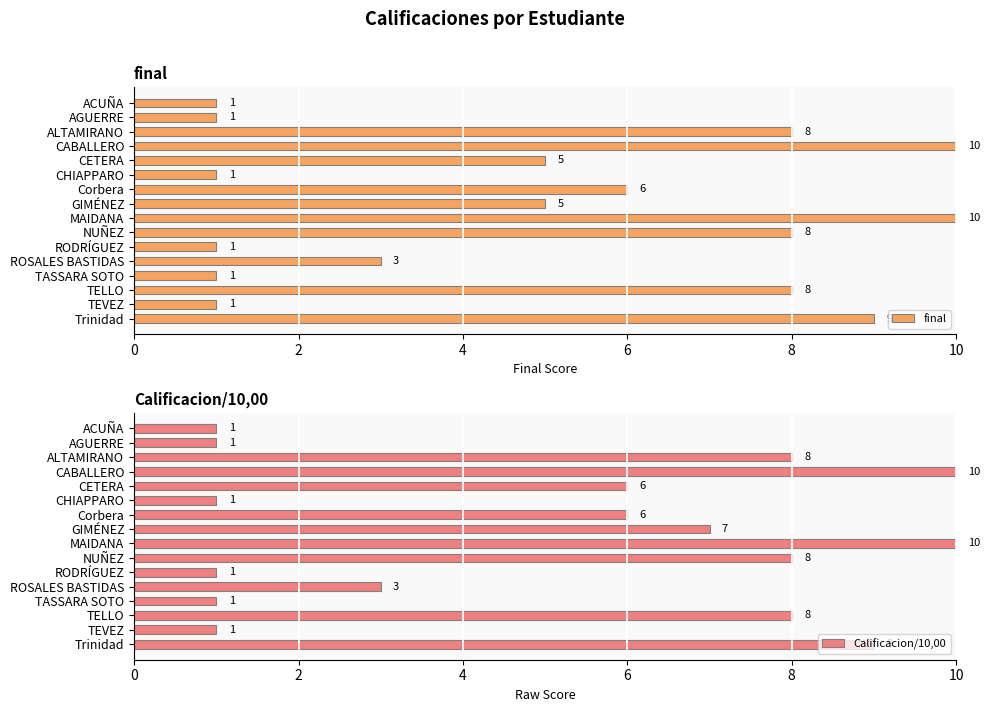

Which series has the largest total across all categories?

Calificacion/10,00